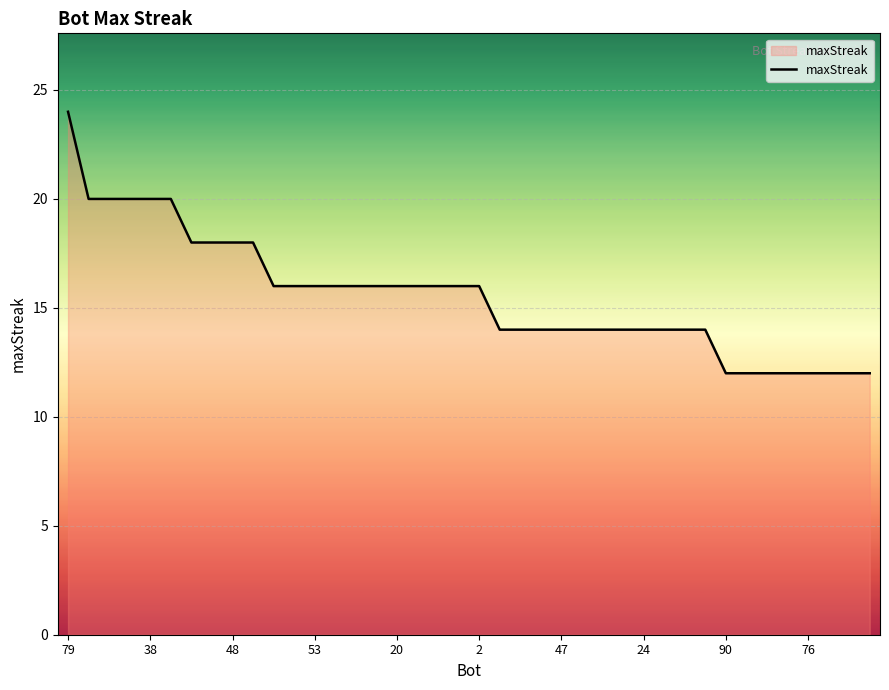

What is the difference between the maximum and minimum values?

12